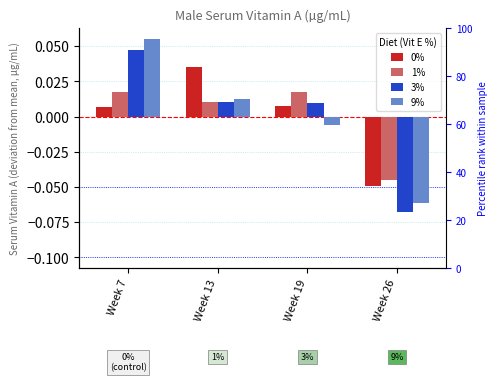

How many values in the 9% series exceed 0?

2